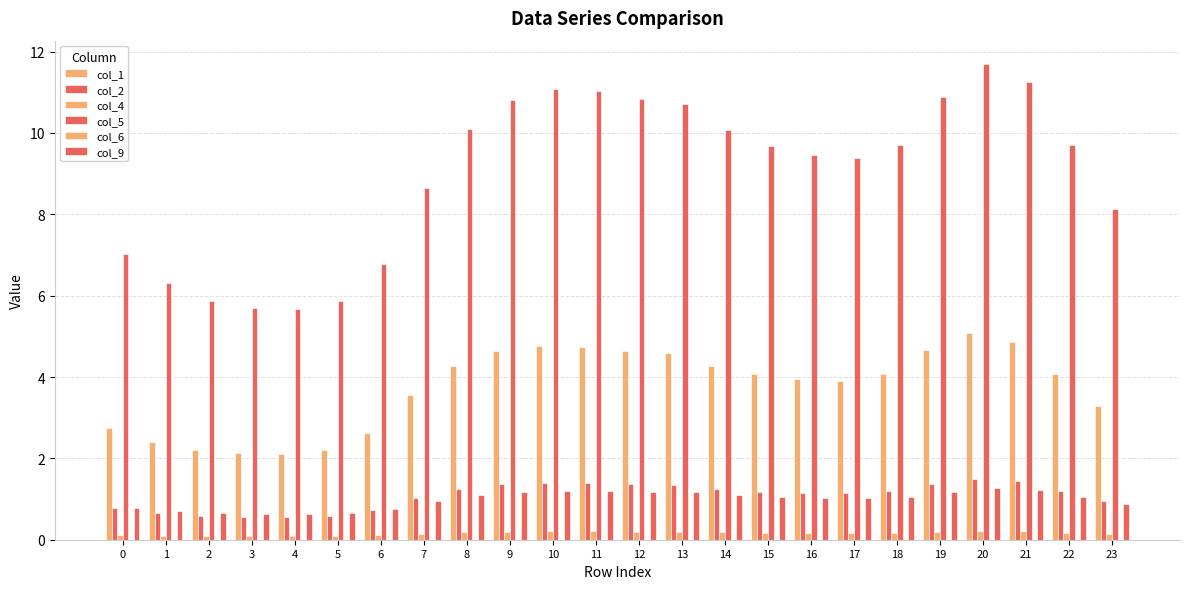

What is the sum of the col_1 values at 3 and 19?

6.8